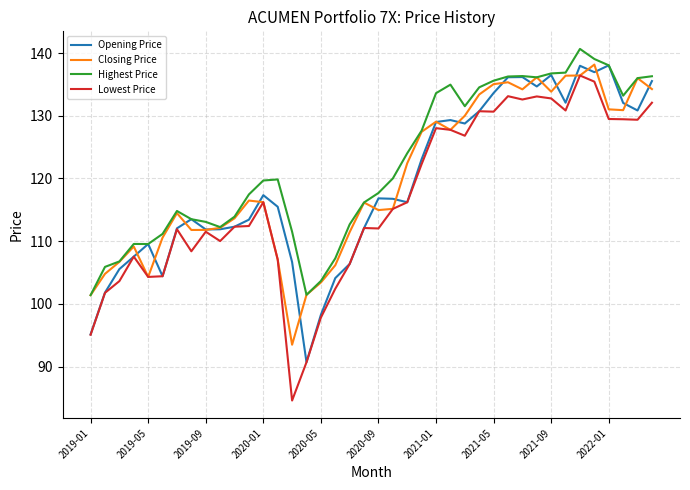

Which series has the largest range (max minus min)?

Lowest Price